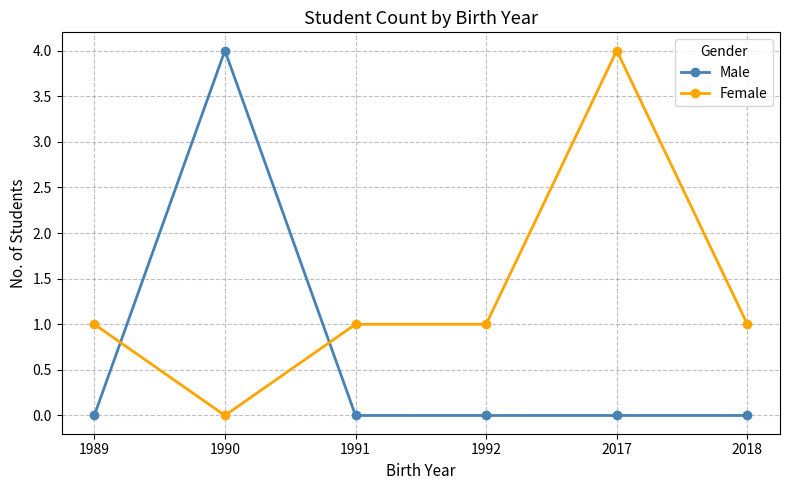

Reading left to right, list all the values displayed in this chart.

Male: 1989=0	1990=4	1991=0	1992=0	2017=0	2018=0
Female: 1989=1	1990=0	1991=1	1992=1	2017=4	2018=1